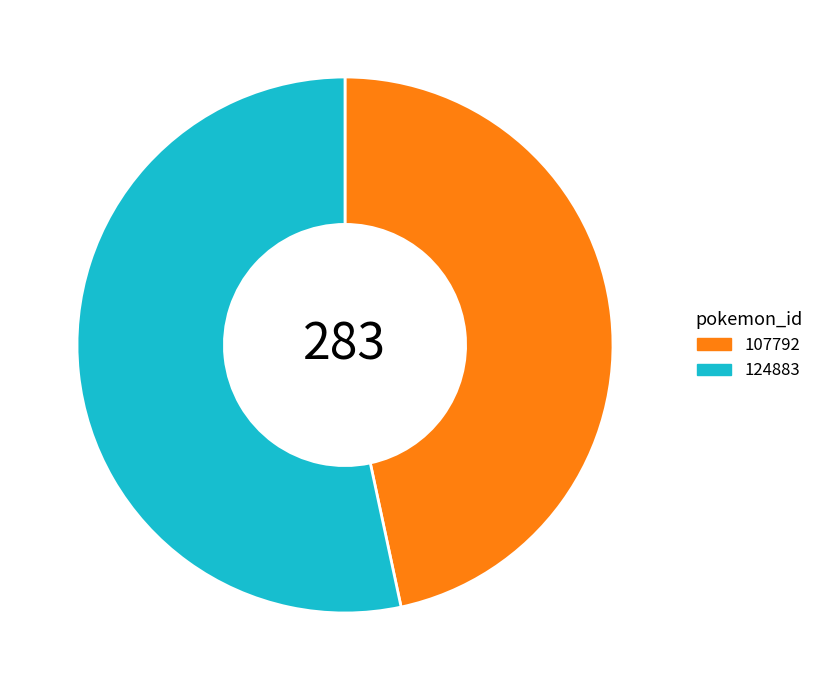

Is the sum of 124883 and 107792 greater than half?

Yes